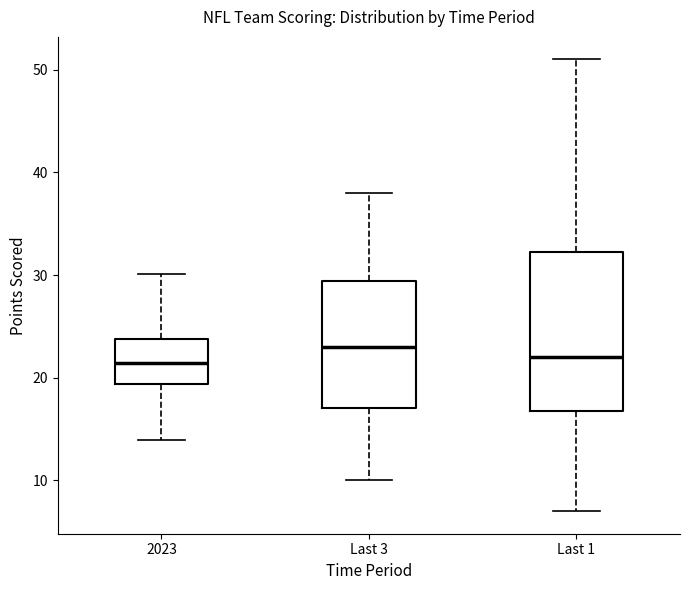

Reading left to right, transcribe this box plot: for each box, give where its median line is, the range the box spans, and where its two whiskers end, as read against the y-axis. The values are not printed on the chart, so give them approximately, as read against the axis.

2023: median 21, box 19 to 24, whiskers 14 to 30
Last 3: median 23, box 17 to 29, whiskers 10 to 38
Last 1: median 22, box 17 to 32, whiskers 7 to 51